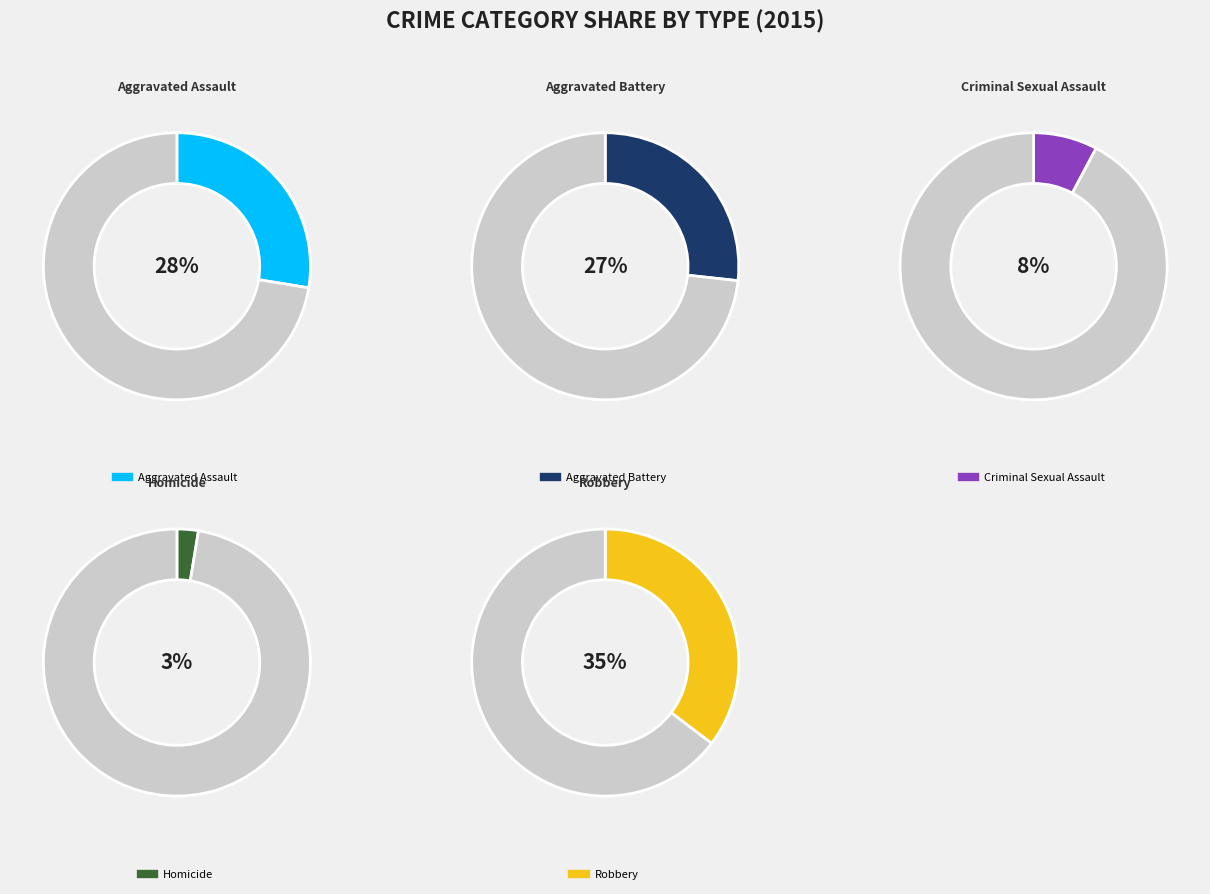

Rank the categories by value from highest to lowest.

Robbery, Aggravated Assault, Aggravated Battery, Criminal Sexual Assault, Homicide